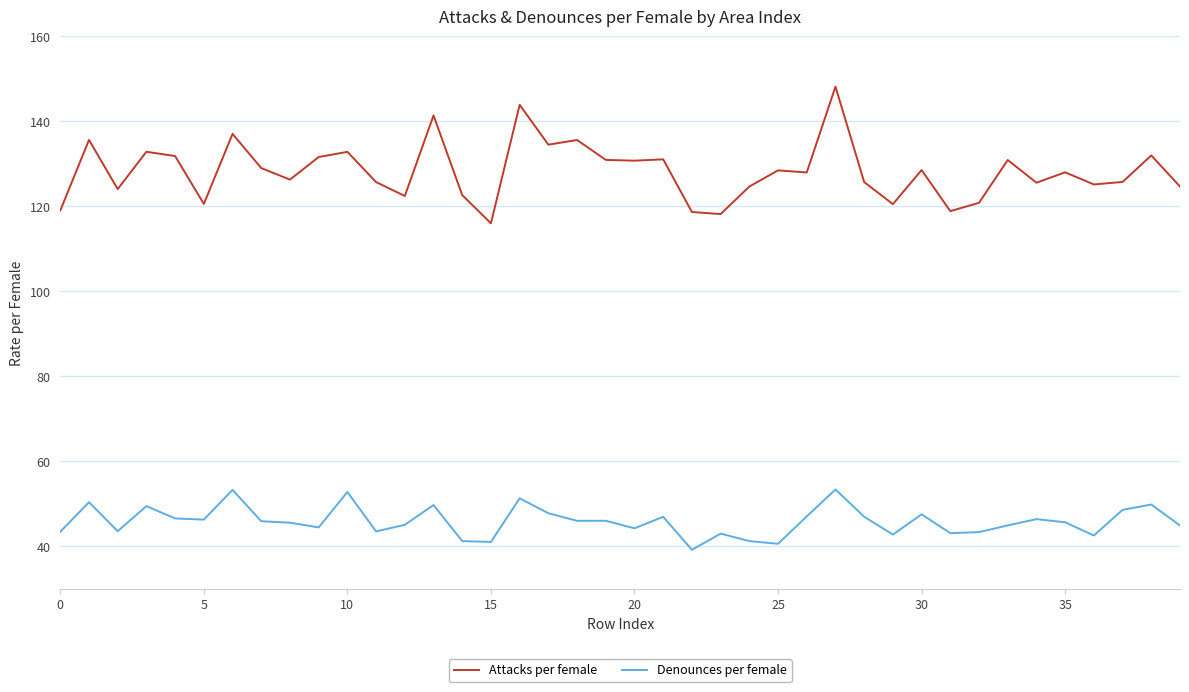

What is the difference between the maximum and minimum values in the Denounces per female series?

14.2